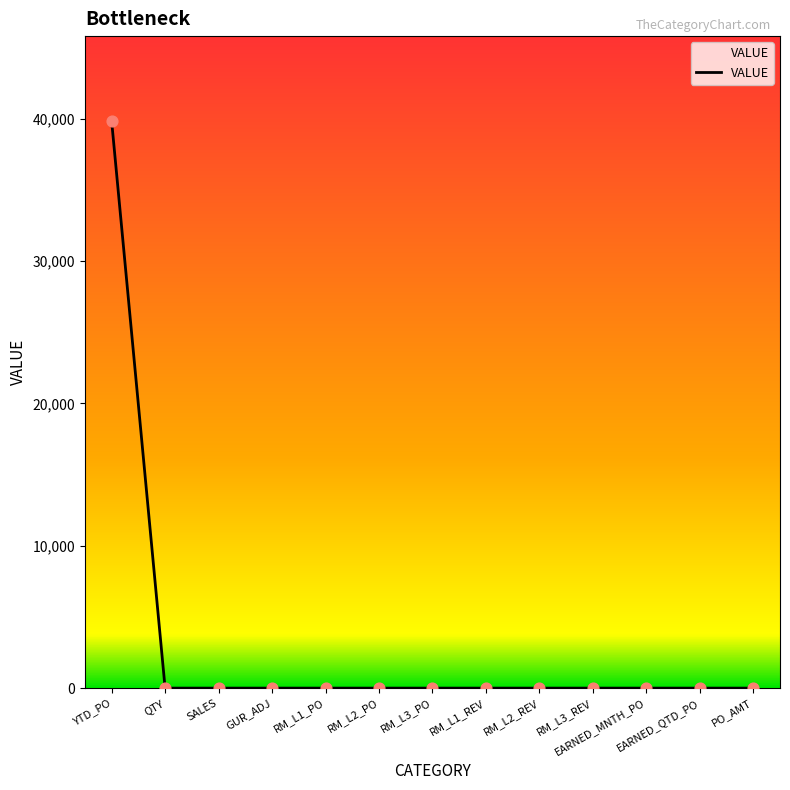

True or false: the data shows -26727.6 at GUR_ADJ.

False